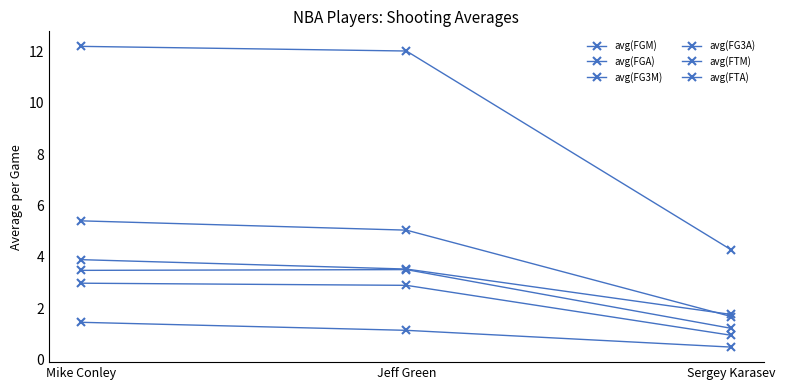

At which category is the sum across all series the highest?

Mike Conley